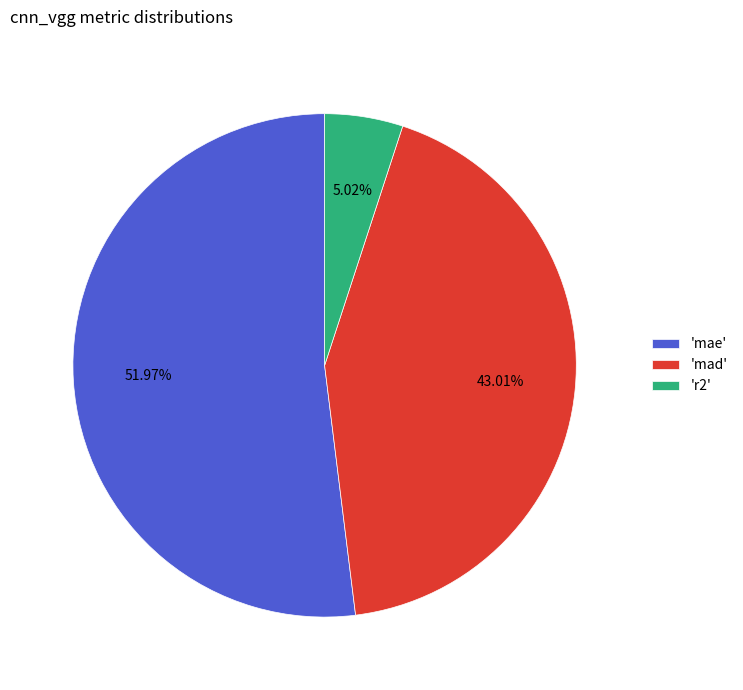

Between 'mad' and 'r2', which is larger?

'mad'